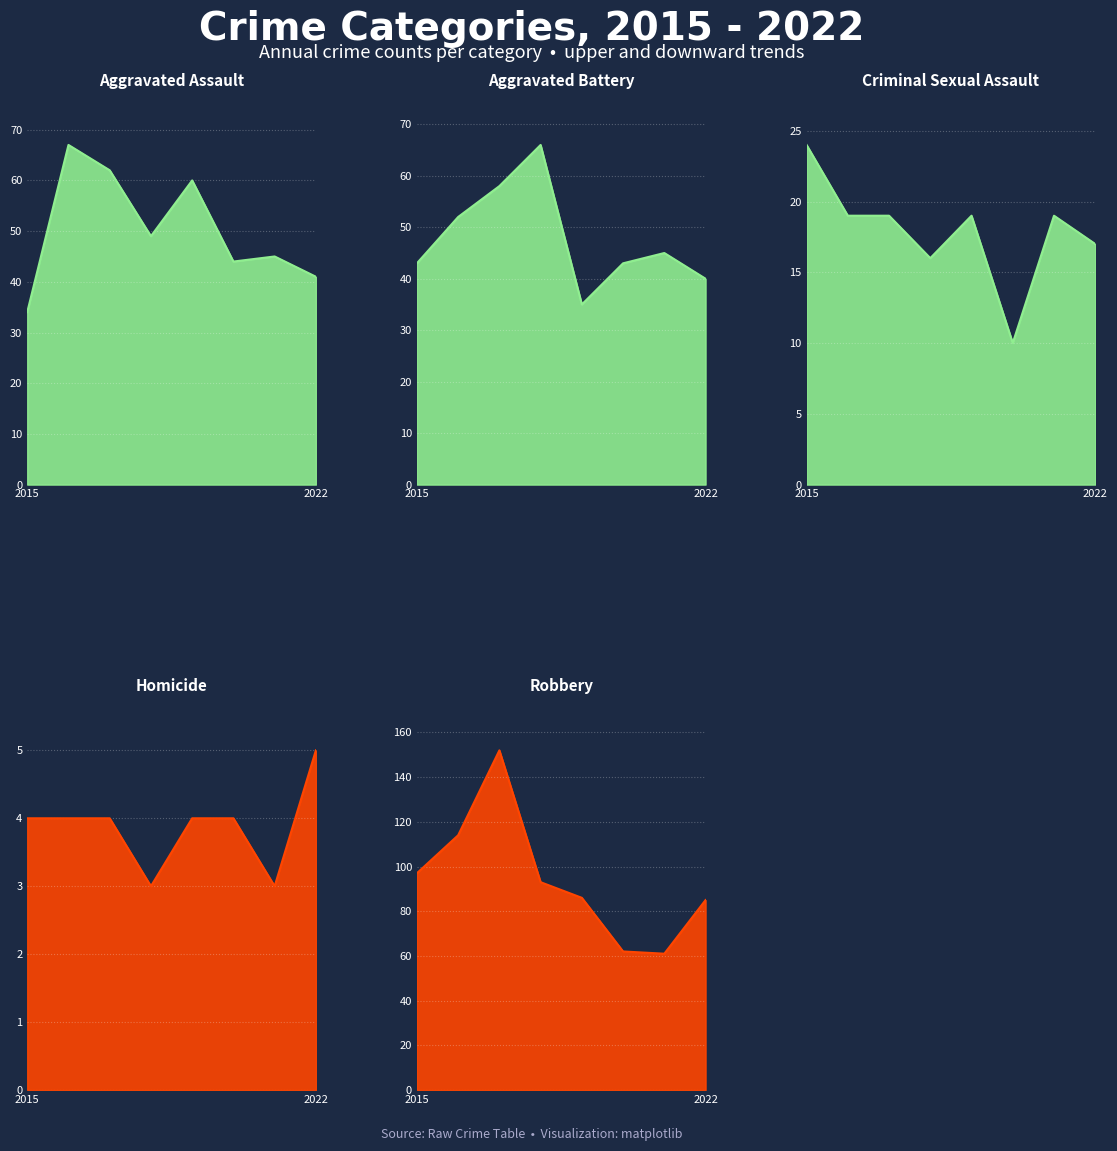

What is the average value of the Homicide series?

4